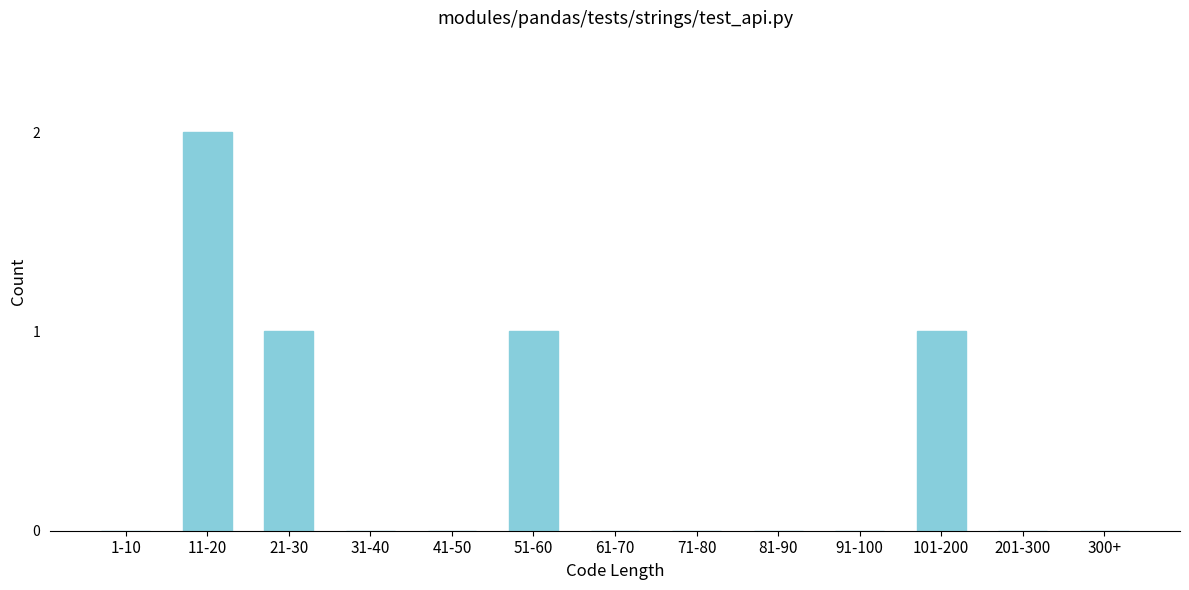

Reading left to right, transcribe all the data shown in this chart.

1-10=0	11-20=2	21-30=1	31-40=0	41-50=0	51-60=1	61-70=0	71-80=0	81-90=0	91-100=0	101-200=1	201-300=0	300+=0